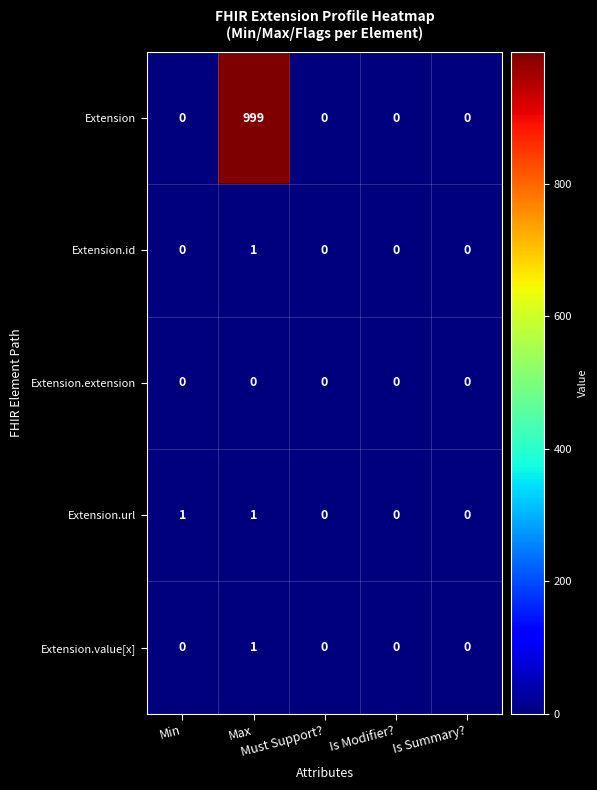

Which series has the largest total across all categories?

Extension